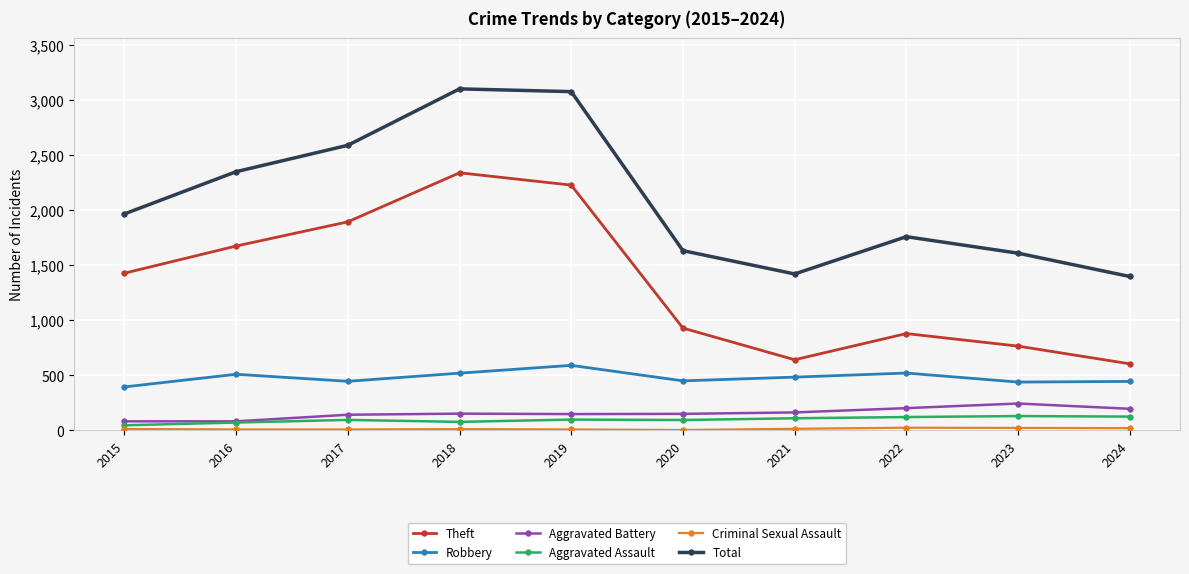

Is the value of Theft at 2015 greater than the value of Robbery at 2020?

Yes